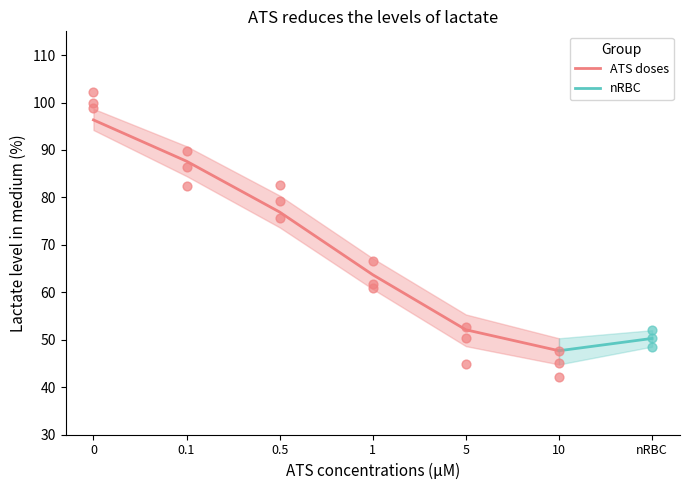

List the labels in order of ATS doses value, smallest first.

10, 5, 1, 0.5, 0.1, 0